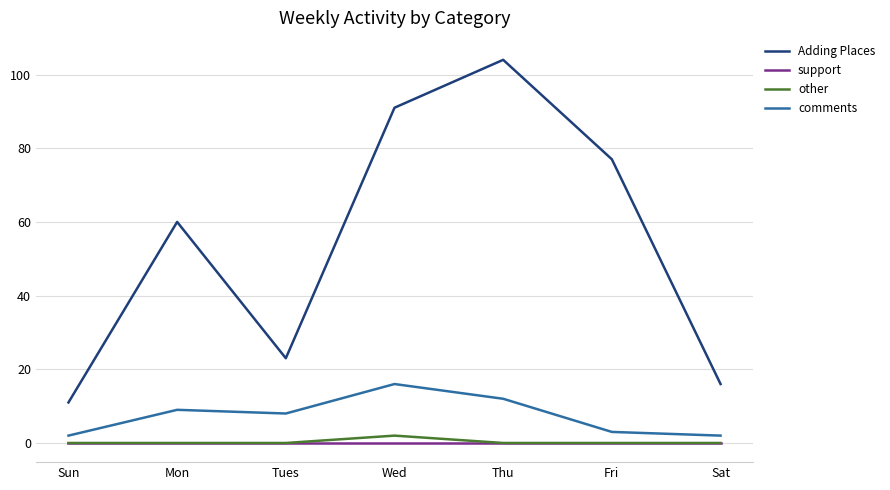

Read the comments value at Mon, to the nearest 10.

10